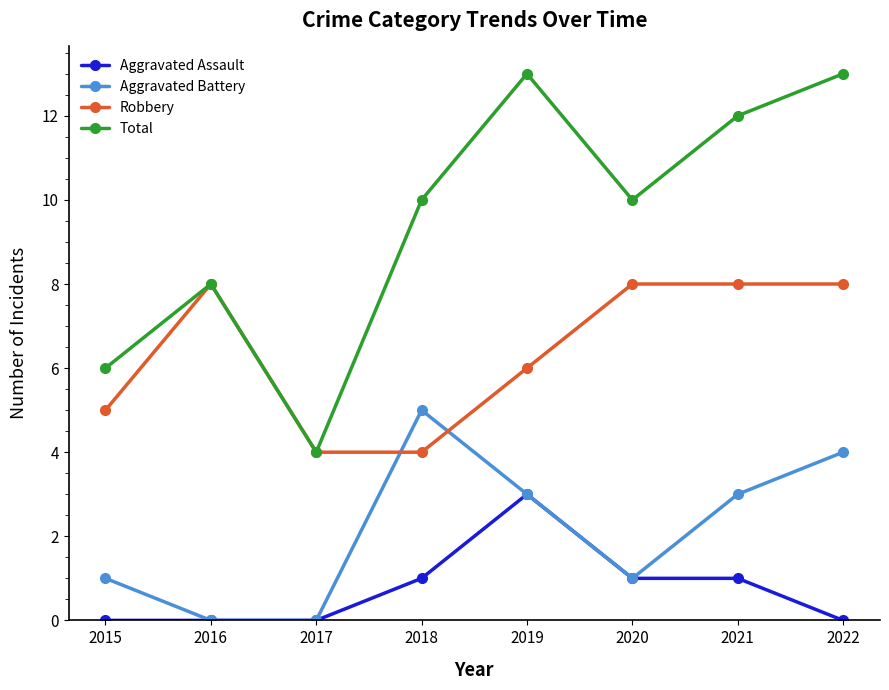

Rank the series by their average value, from highest to lowest.

Total, Robbery, Aggravated Battery, Aggravated Assault